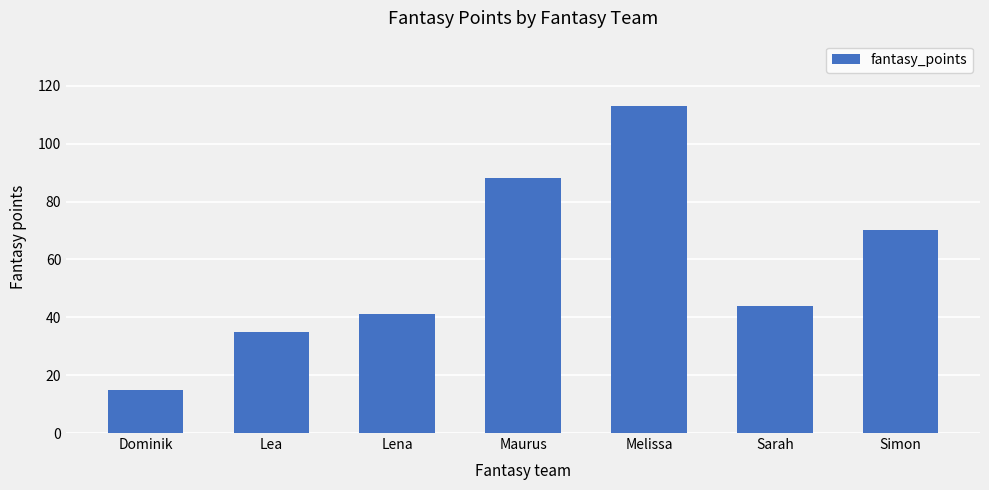

What is the change in value from Dominik to Simon?

+55